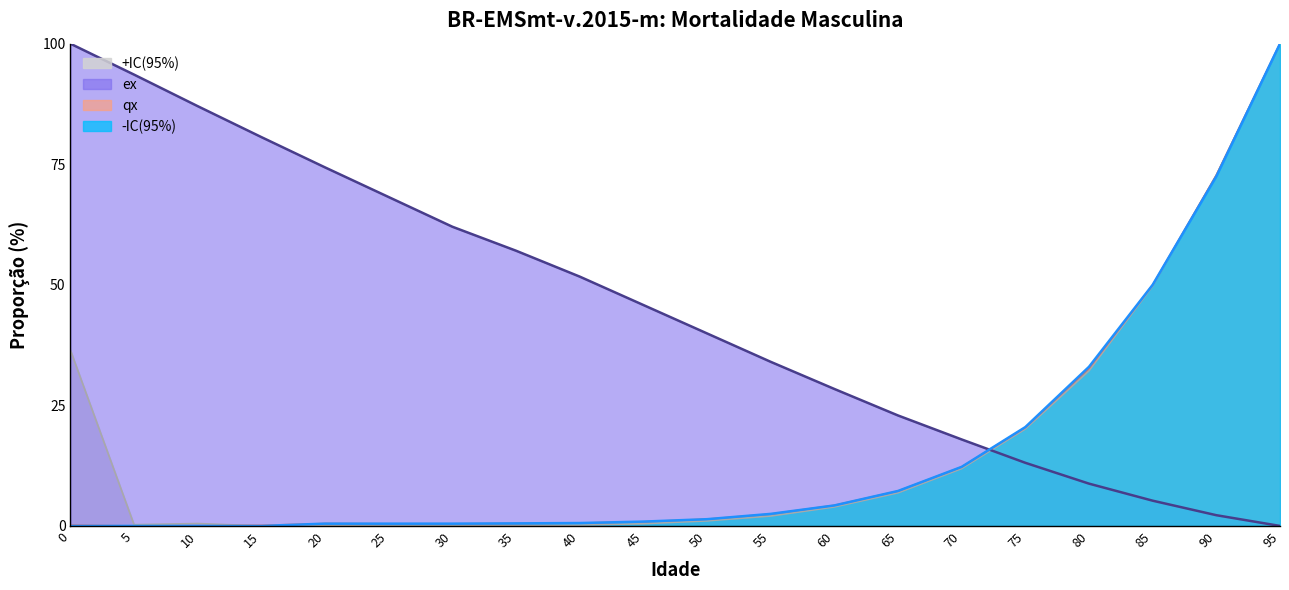

Where do ex and -IC(95%) first cross each other?

70 and 75